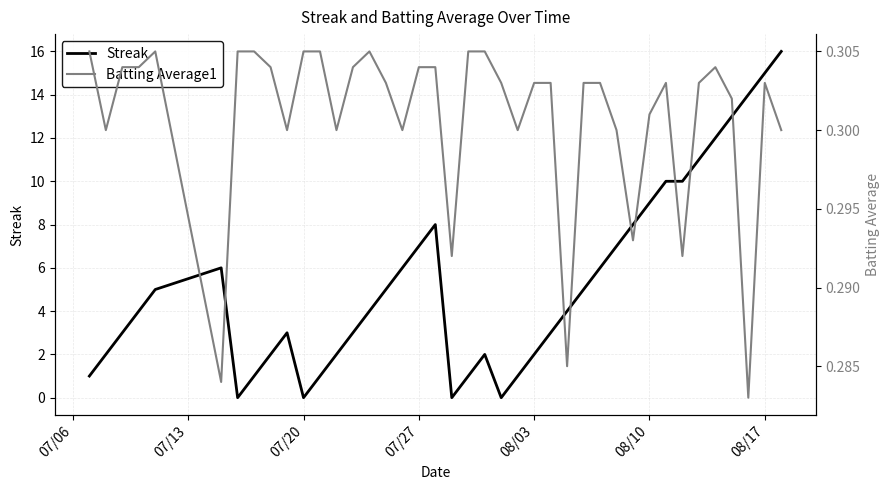

What is the maximum value for Streak?

16